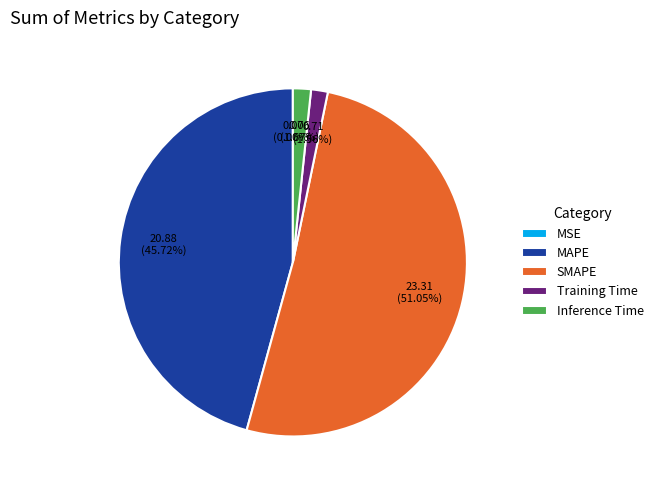

To the nearest percent, what is the average slice percentage?

20%